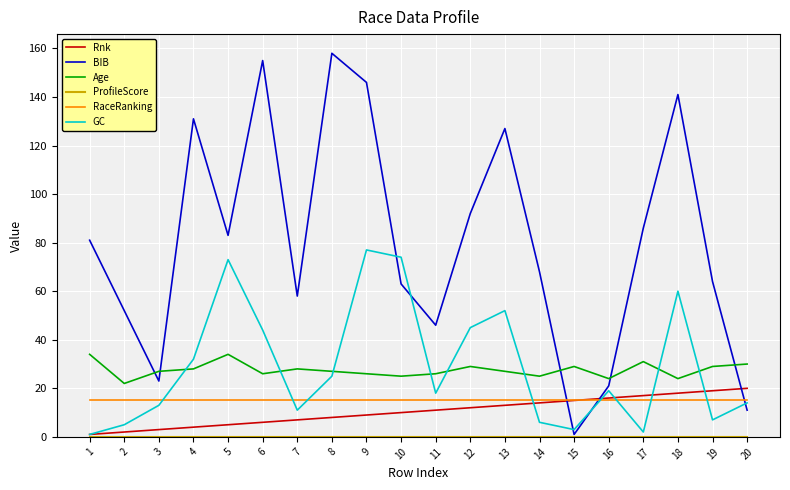

True or false: Rnk and Age intersect in this chart.

False